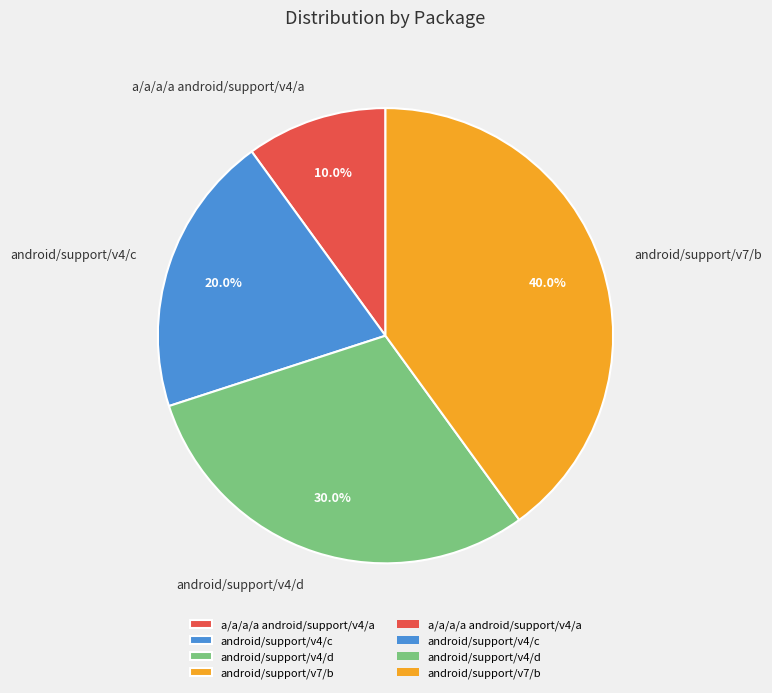

True or false: android/support/v4/c accounts for 14% of the total.

False